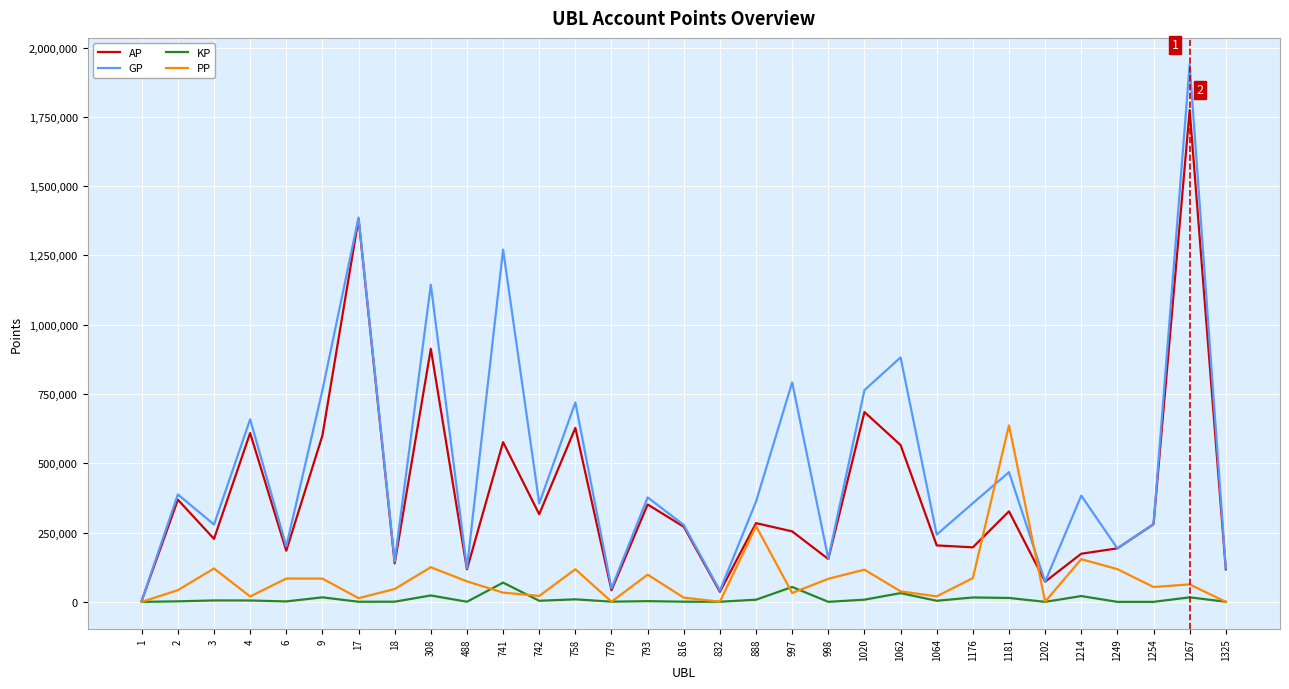

The value of GP at 1249 is 193058. True or false?

True